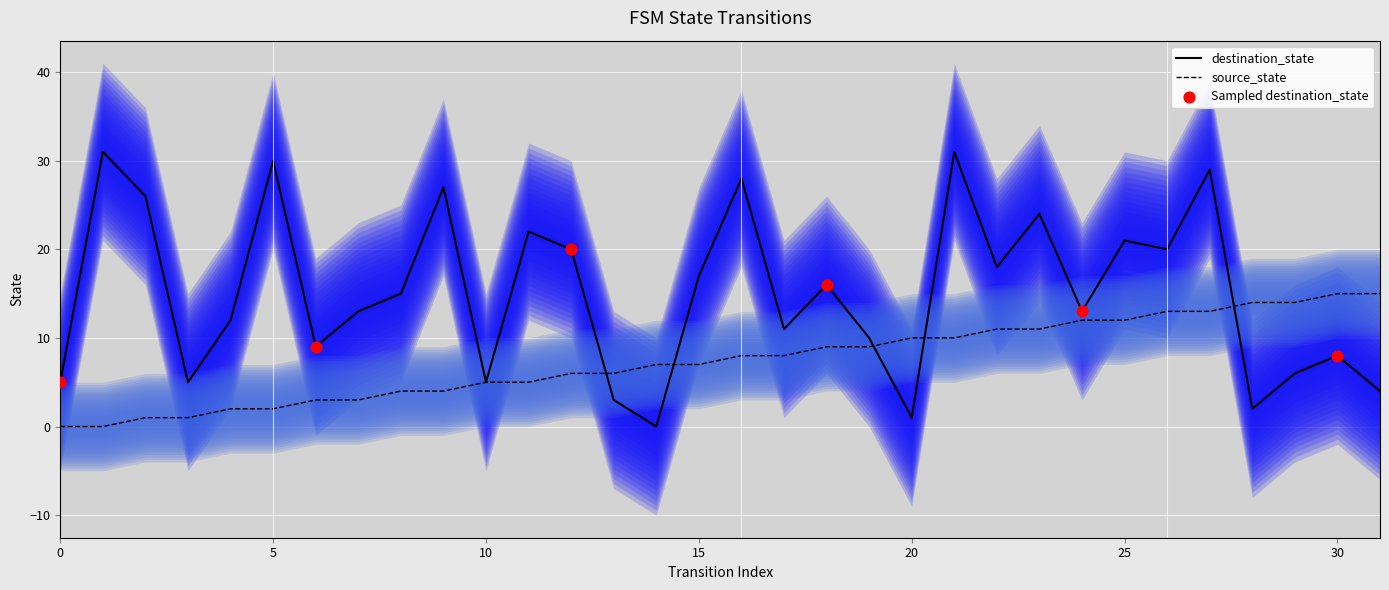

What are all the series names shown in the legend?

source_state, destination_state